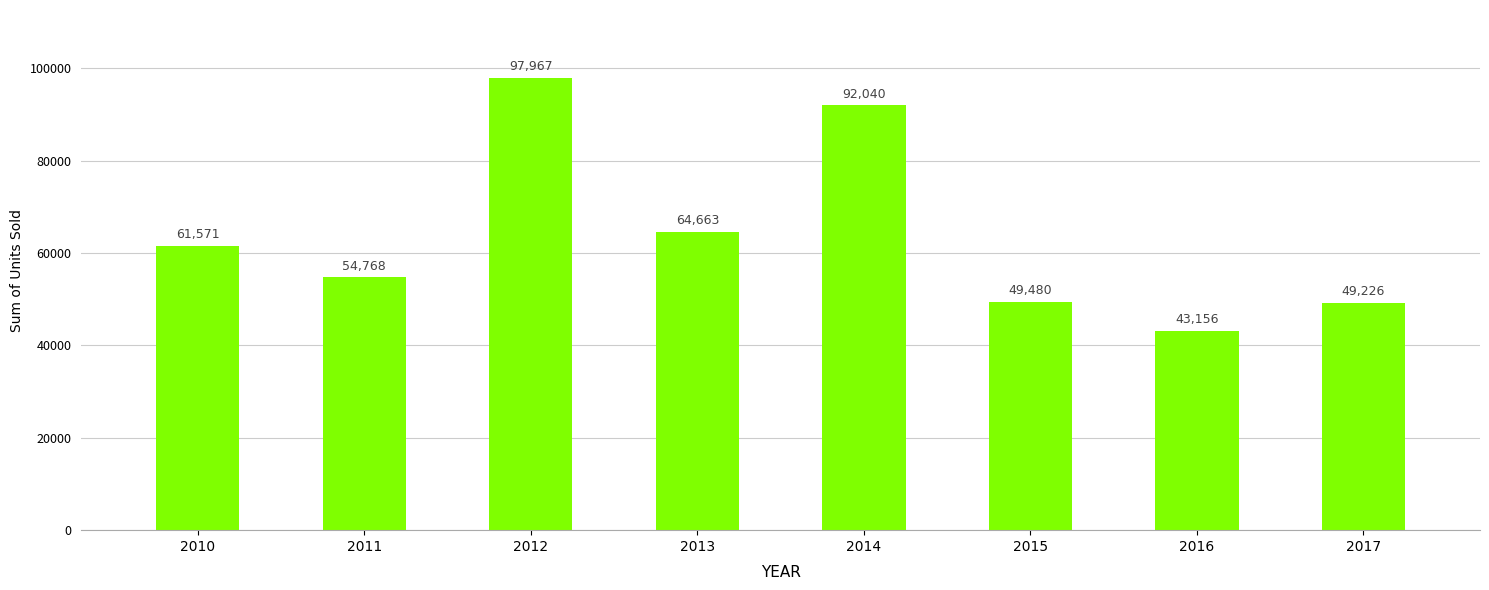

How many data points are less than 61571?

4